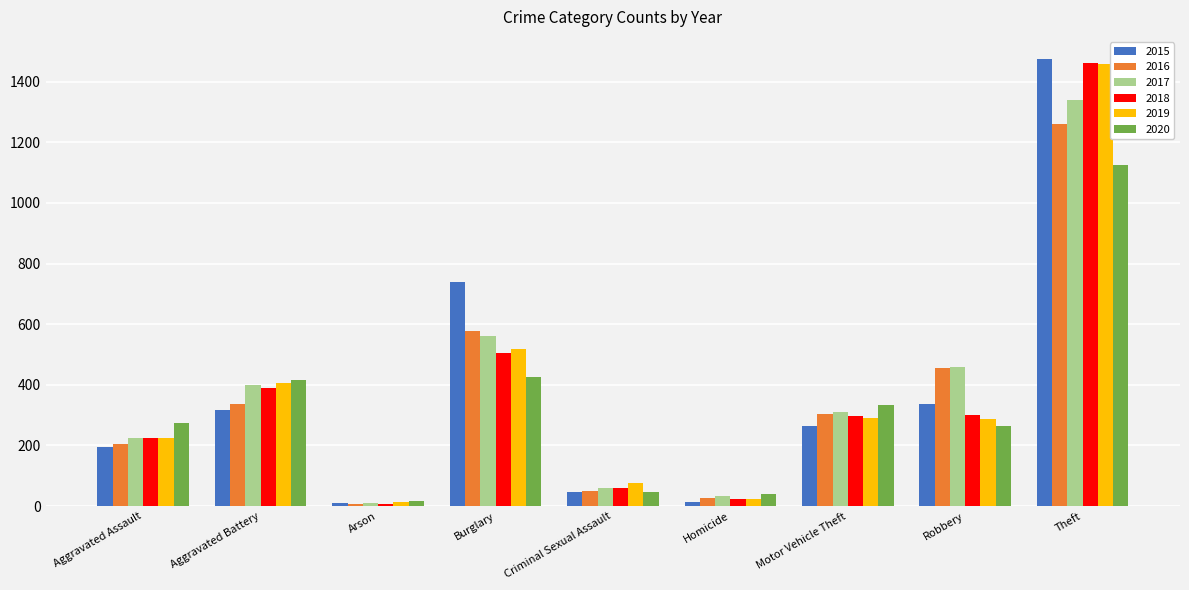

What is the total value across all series at Homicide?

162